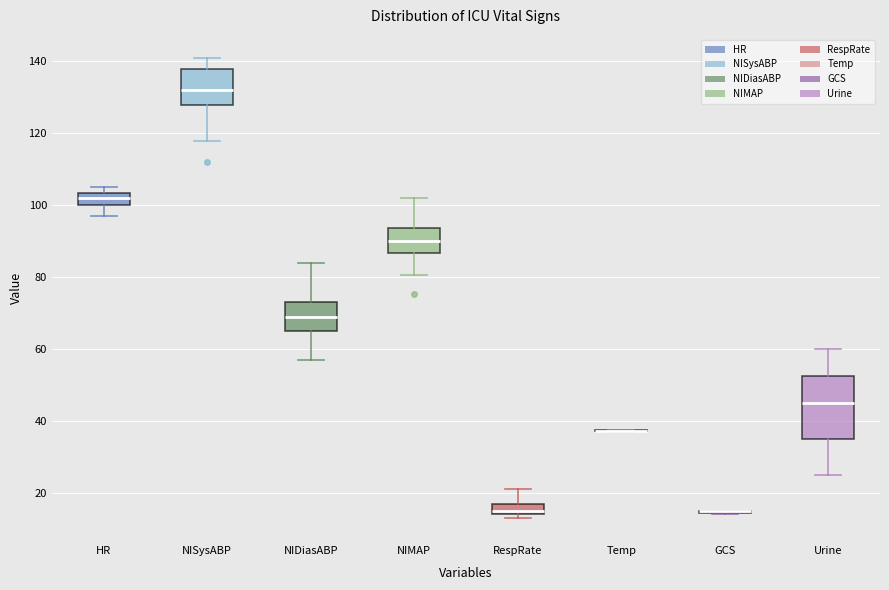

Reading left to right, read every box against the y-axis: the position of its median line, the range the box covers, and the ends of its whiskers. The values are not printed on the chart, so give them approximately, as read against the axis.

HR: median 102, box 100 to 104, whiskers 98 to 106
NISysABP: median 132, box 128 to 138, whiskers 118 to 142
NIDiasABP: median 70, box 66 to 74, whiskers 58 to 84
NIMAP: median 90, box 86 to 94, whiskers 80 to 102
RespRate: median 16, box 14 to 18, whiskers 14 (just below the box's lower edge) to 22
Temp: box collapsed to a line at 38, whiskers 38 to 38
GCS: box collapsed to a line at 16, whiskers 14 to 16
Urine: median 46, box 36 to 52, whiskers 26 to 60